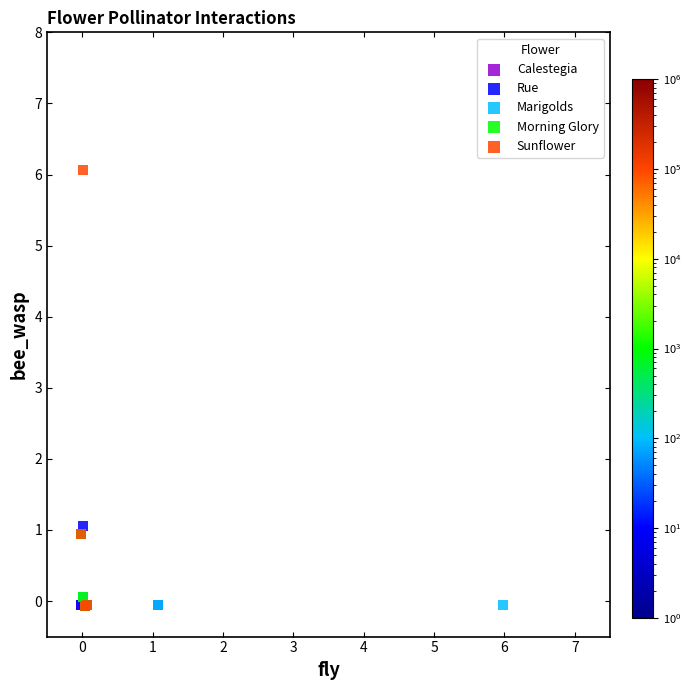

Which series contains the highest Y value?

Sunflower